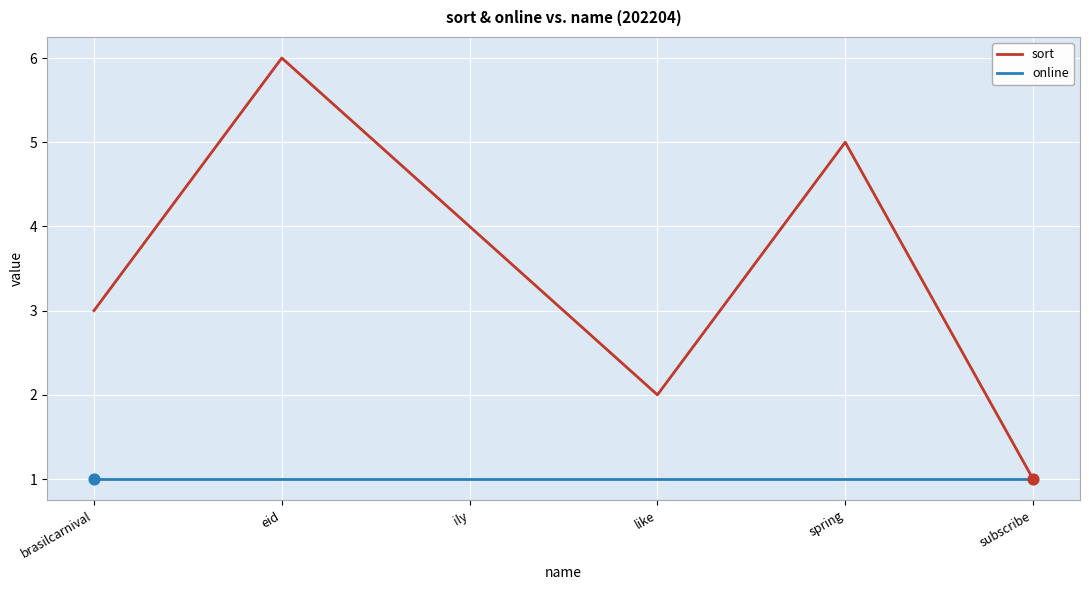

Which series has the largest total across all categories?

sort